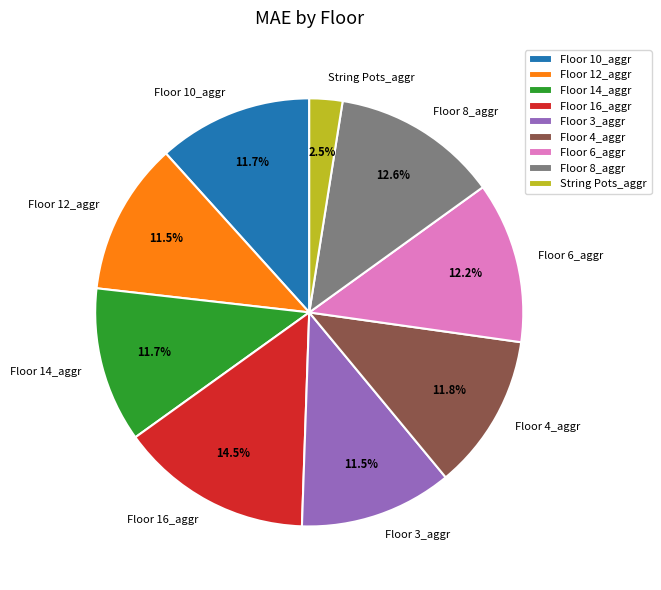

Do Floor 4_aggr and Floor 12_aggr together represent more than half of the pie?

No